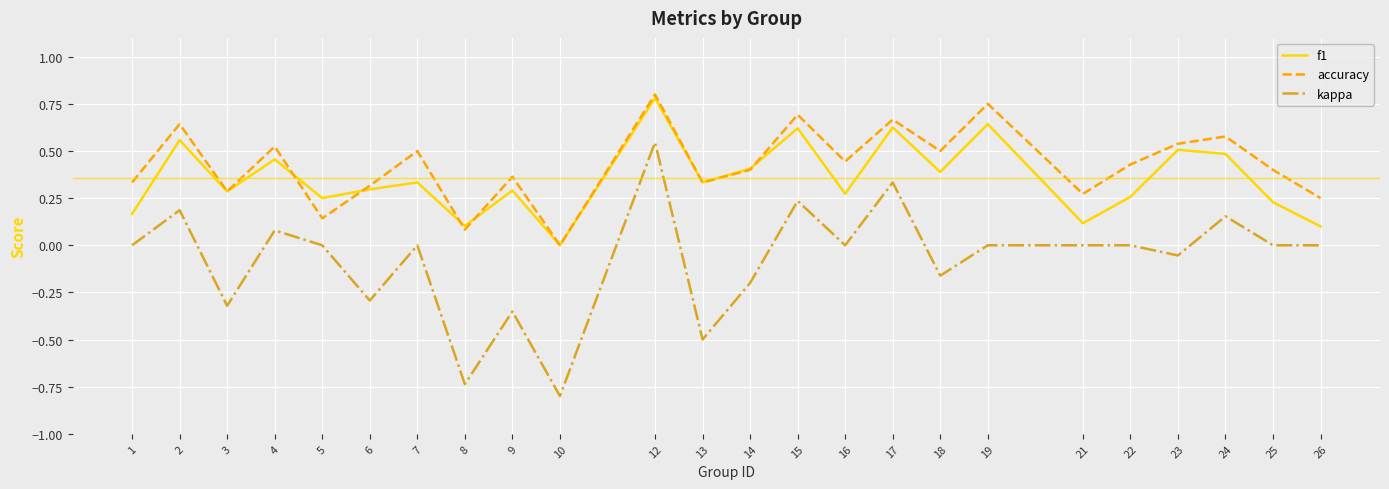

What is the total value across all series at 8?

-0.6